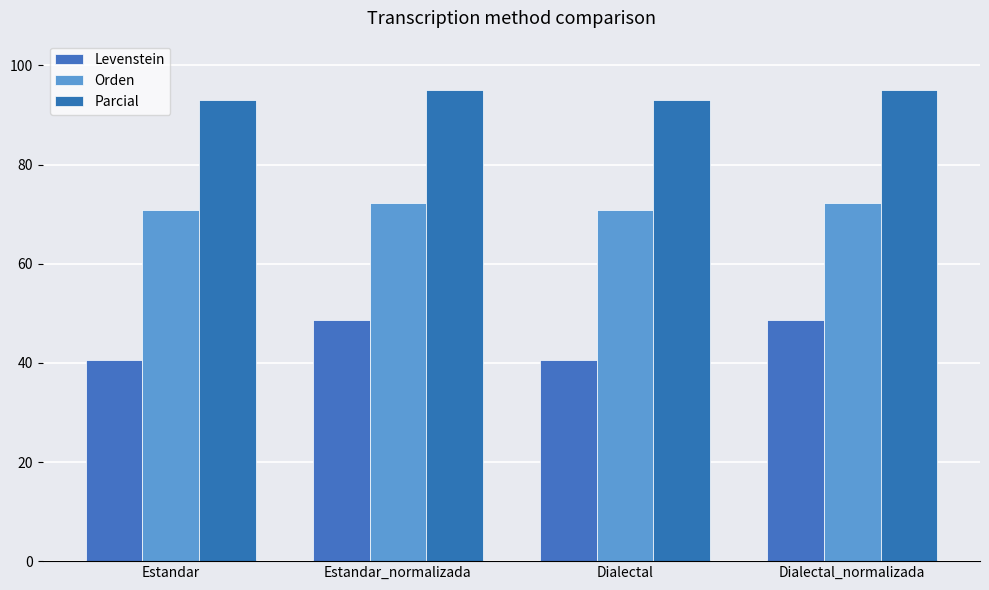

At Dialectal, list the series in order from largest to smallest.

Parcial, Orden, Levenstein